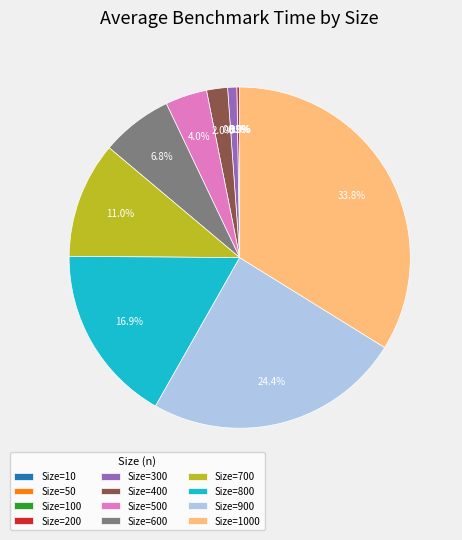

What percentage is NOT represented by Size=700?

89.0%